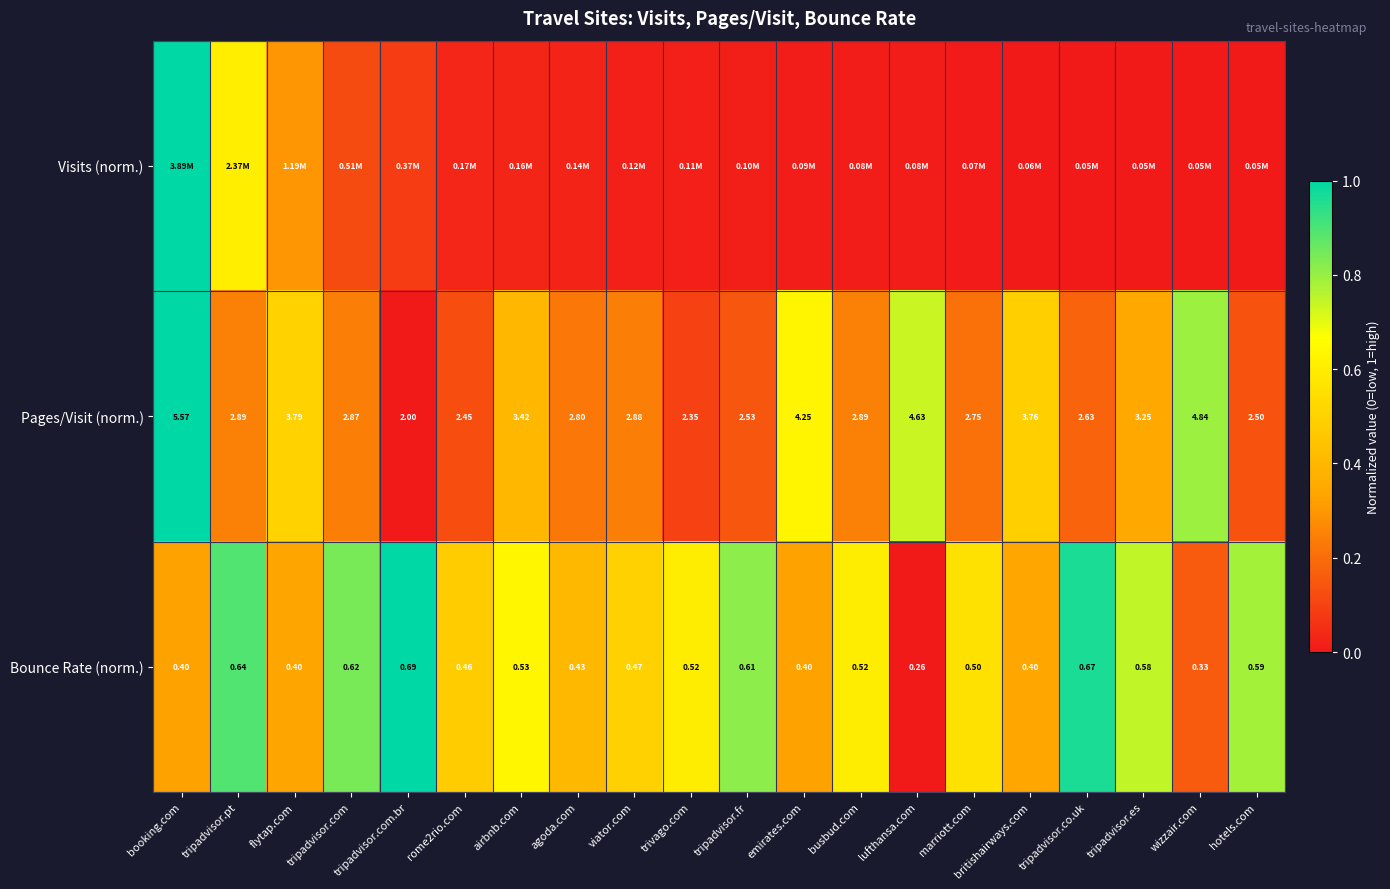

At how many categories does at least one series exceed 0?

20